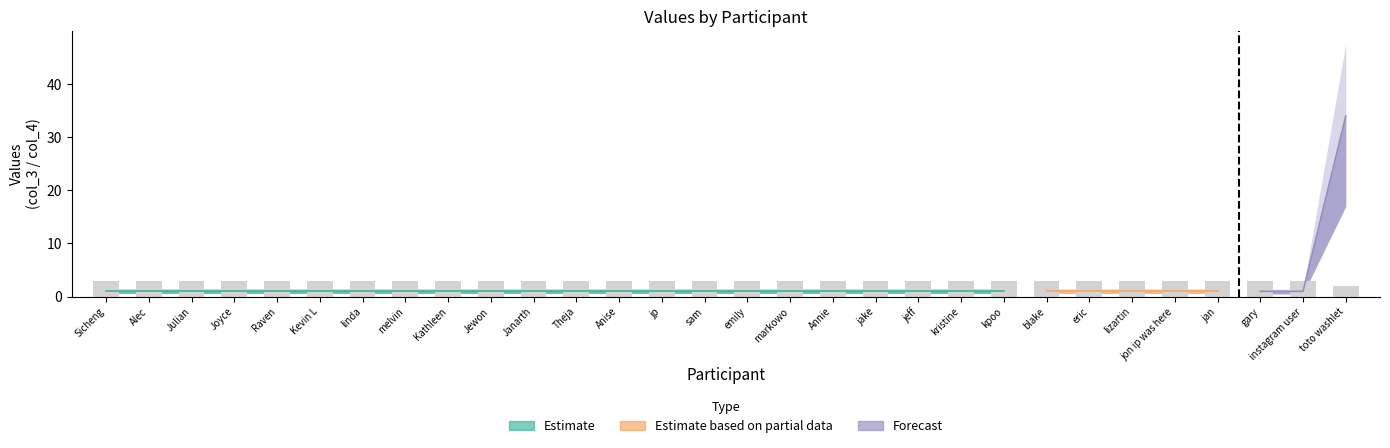

Reading right to left, what are all the values shown in this chart?

toto washlet=2	instagram user=3	gary=3	jan=3	jon ip was here=3	lizartin=3	eric=3	blake=3	kpoo=3	kristine=3	jeff=3	jake=3	Annie=3	markowo=3	emily=3	sam=3	jp=3	Anise=3	Theja=3	Janarth=3	Jewon=3	Kathleen=3	melvin=3	linda=3	Kevin L=3	Raven=3	Joyce=3	Julian=3	Alec=3	Sicheng=3